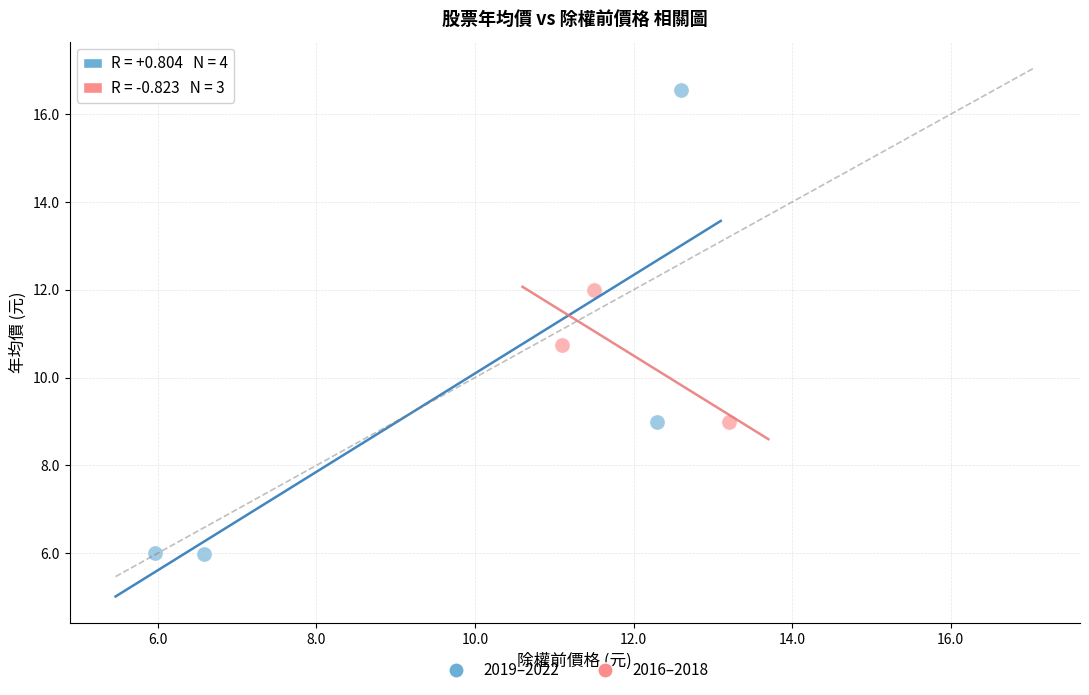

Which series contains the highest Y value?

2019–2022